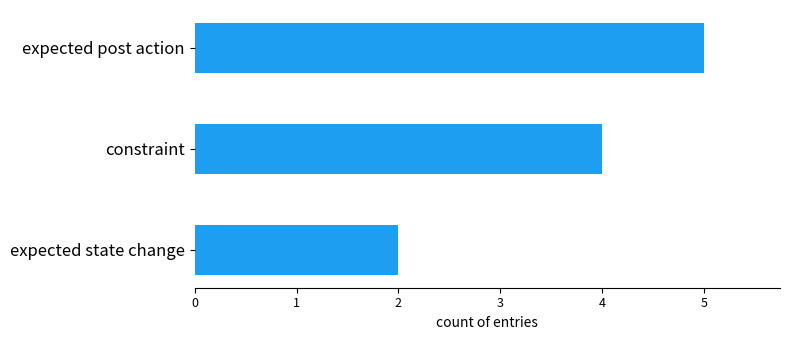

Which category has the highest value across all series?

expected post action